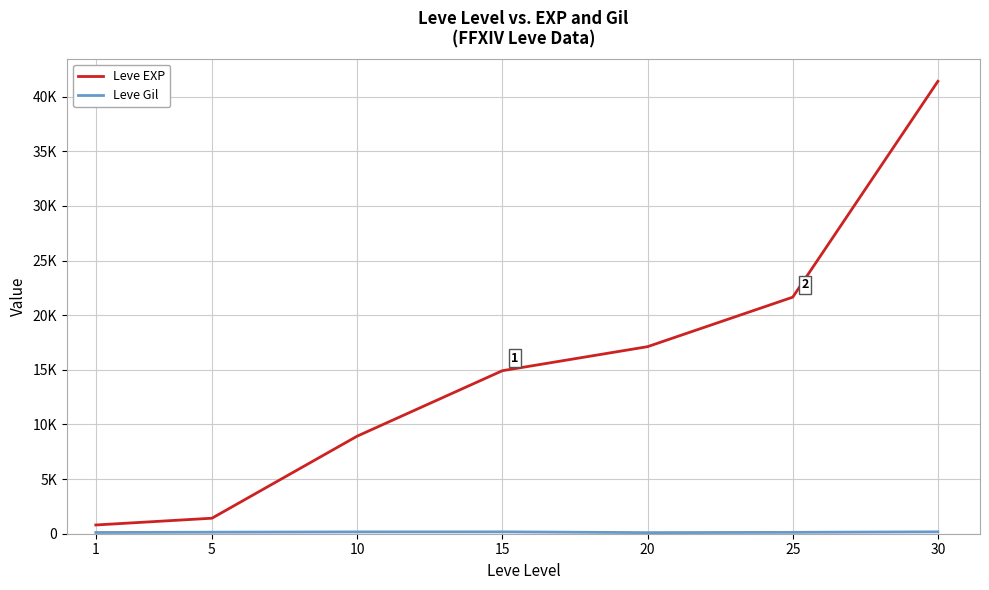

Reading left to right, extract all data points from this chart.

Leve EXP: 1=800	5=1420	10=8930	15=14920	20=17120	25=21650	30=41410
Leve Gil: 1=113	5=140	10=168	15=172	20=101	25=126	30=175